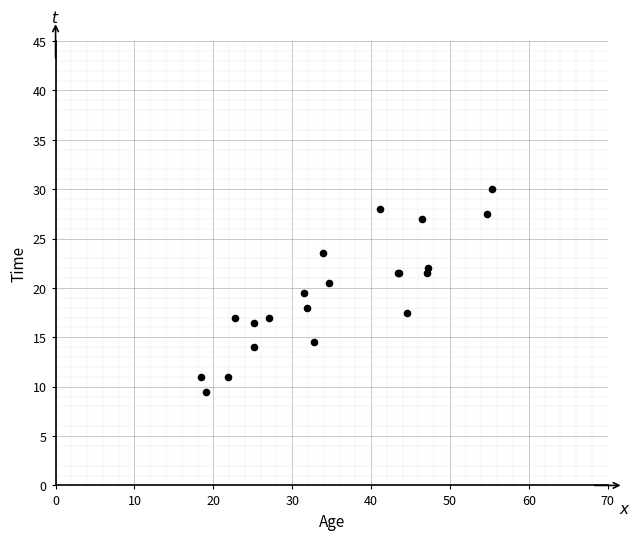

What Y value in the scatter plot is closest to 19?

19.5